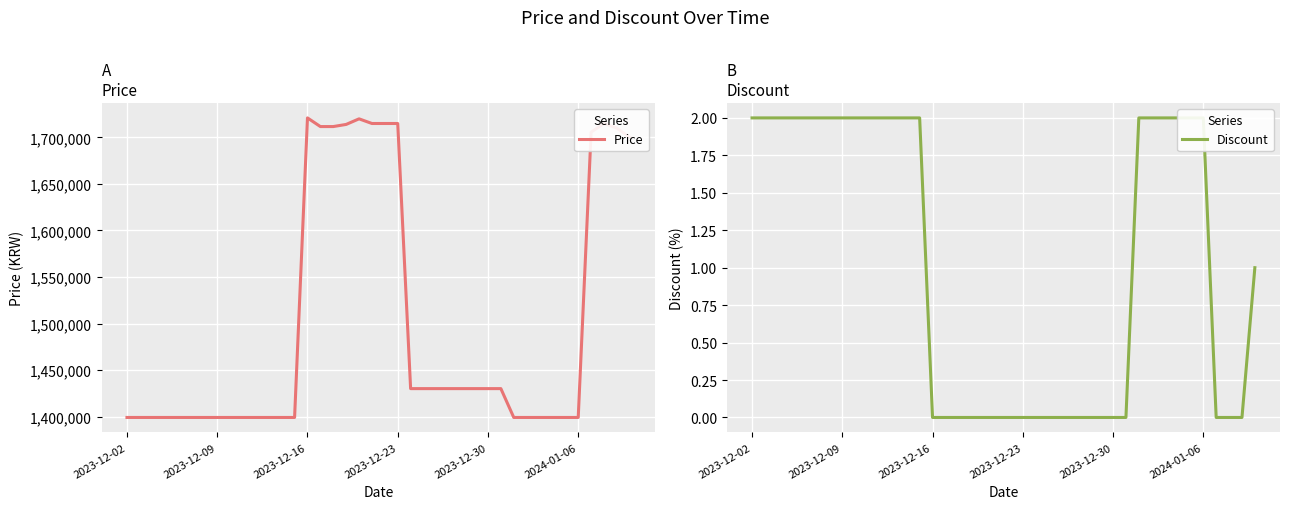

What is the sum of all Price values?

59974100